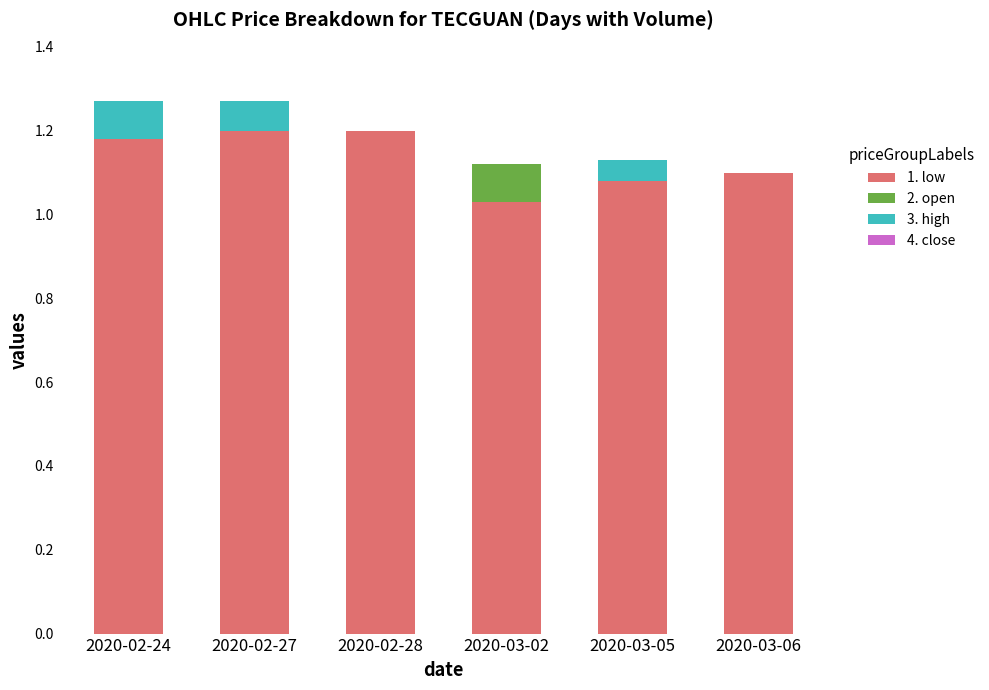

Are the bars grouped side by side (vs. stacked)?

No